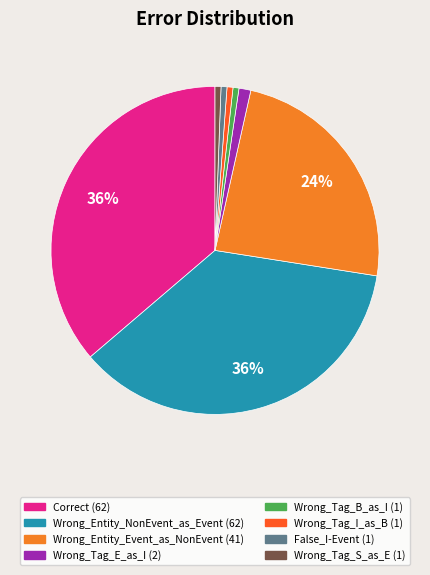

What percentage is the Correct slice, to the nearest percent?

36%